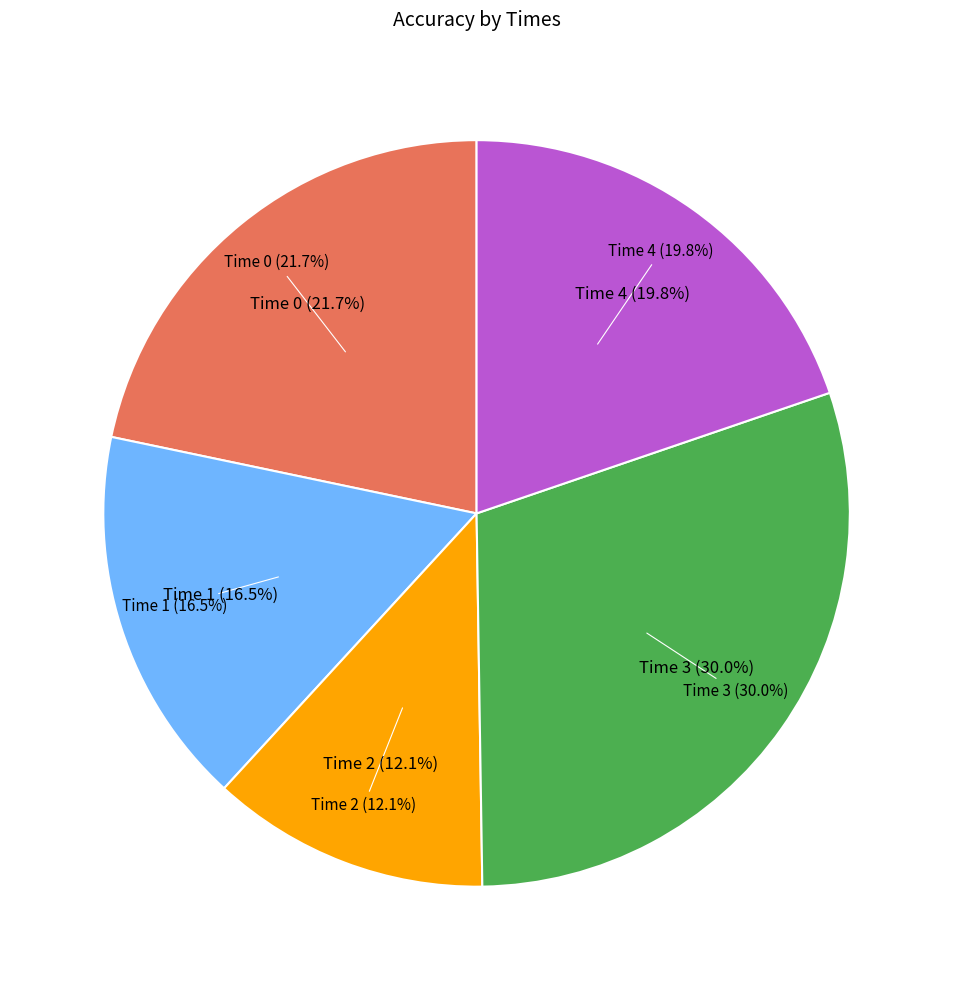

To the nearest percent, what portion does 1 represent?

16%